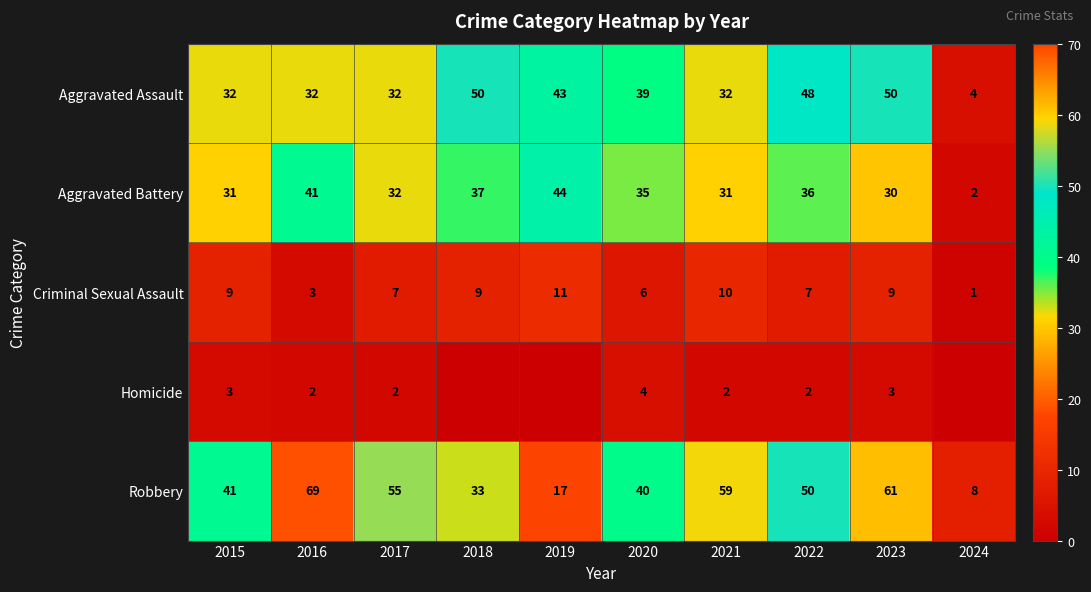

Which has a higher value, 2023 or 2015?

2023